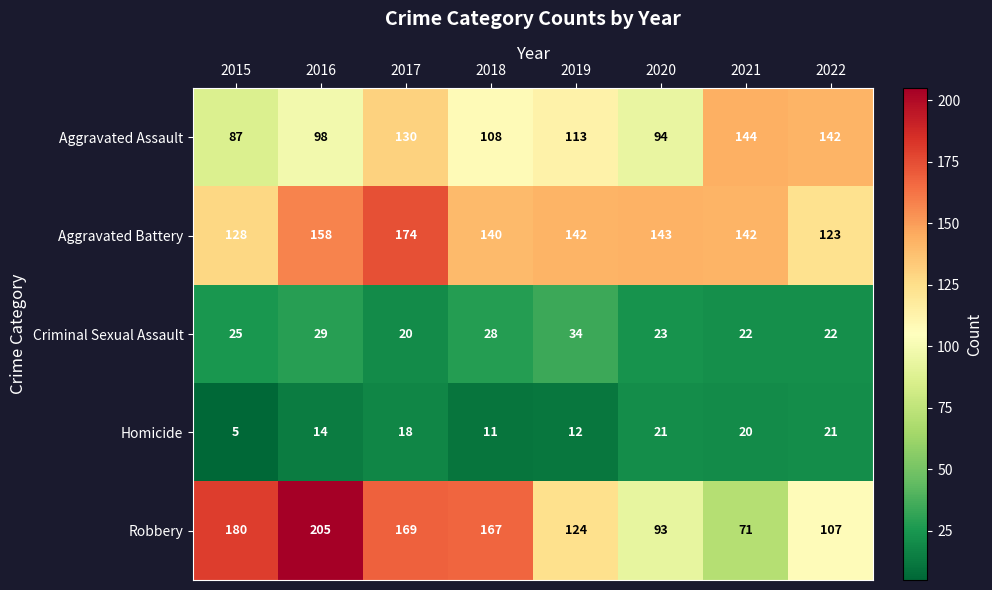

Is it true that Aggravated Assault equals 144 at 2021?

True